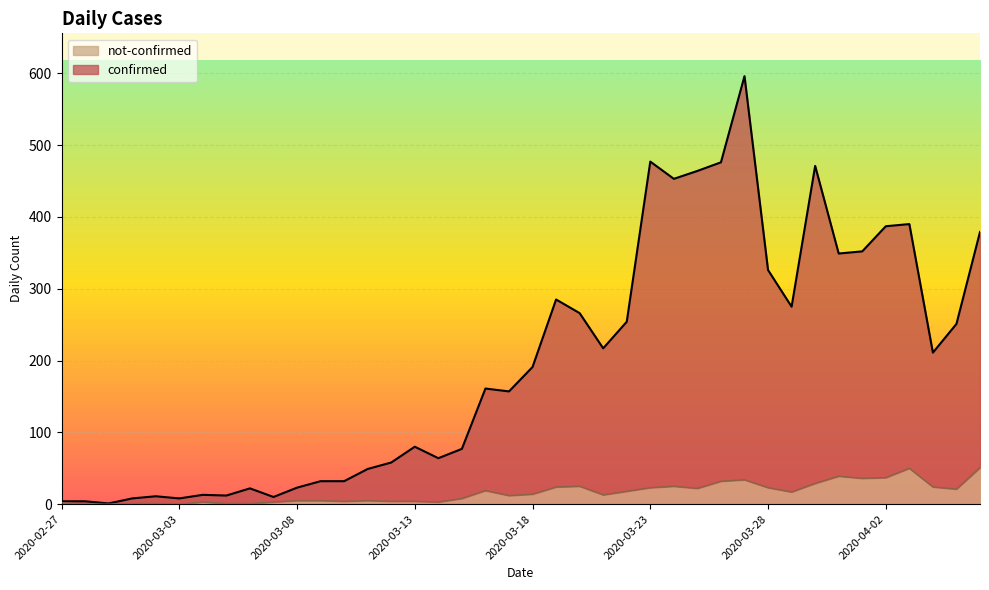

Between 2020-03-01 and 2020-03-16, which series saw the biggest shift?

confirmed